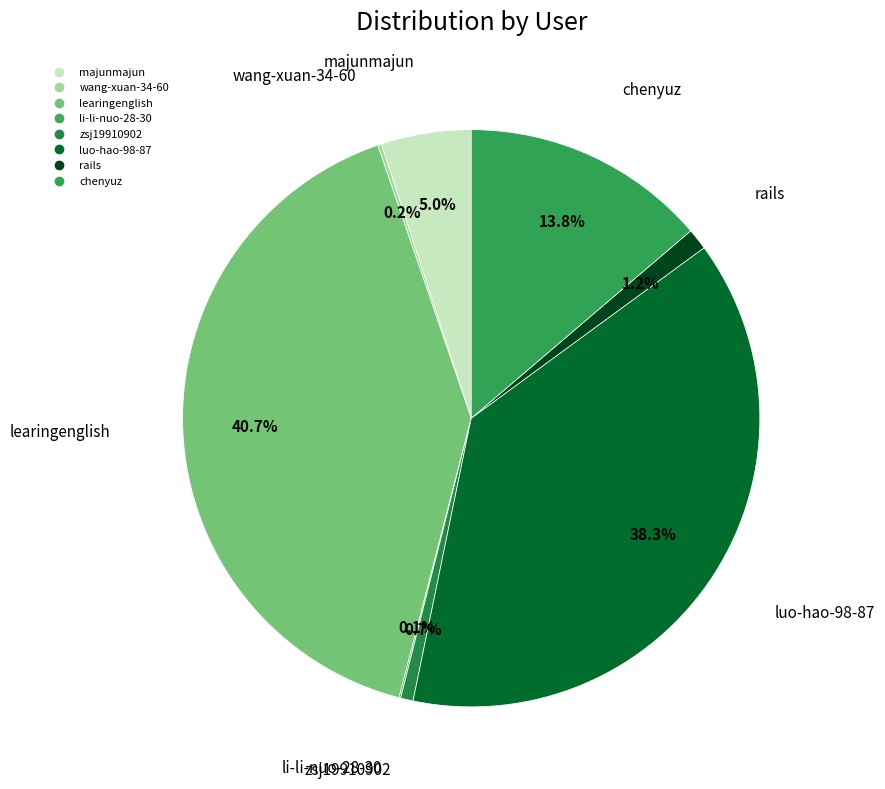

How many slices are in this pie chart?

8